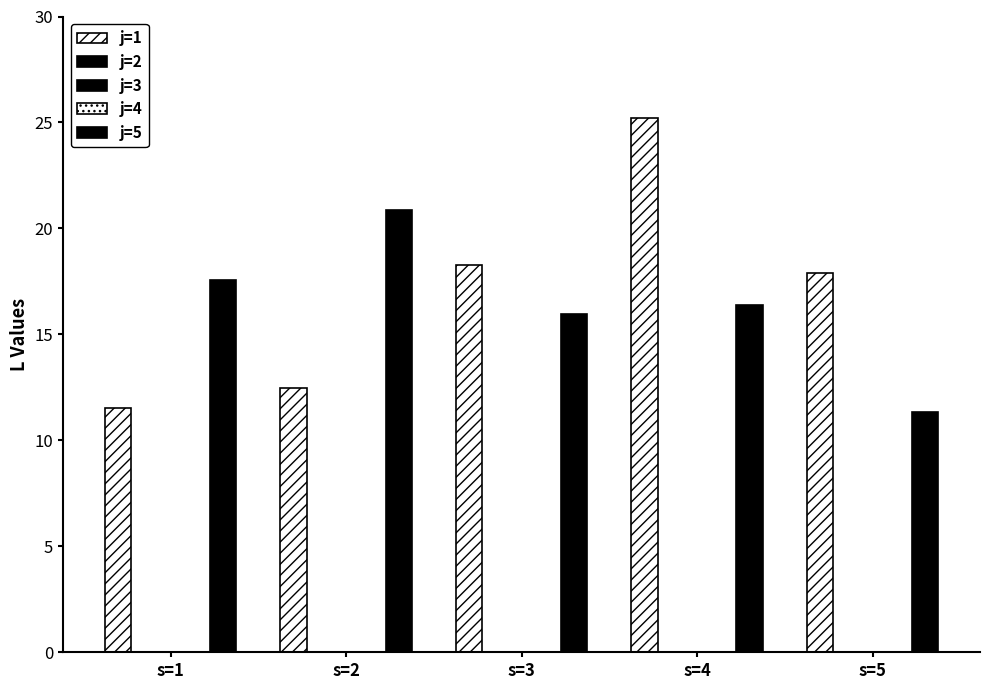

How many bars are there in each group?

5